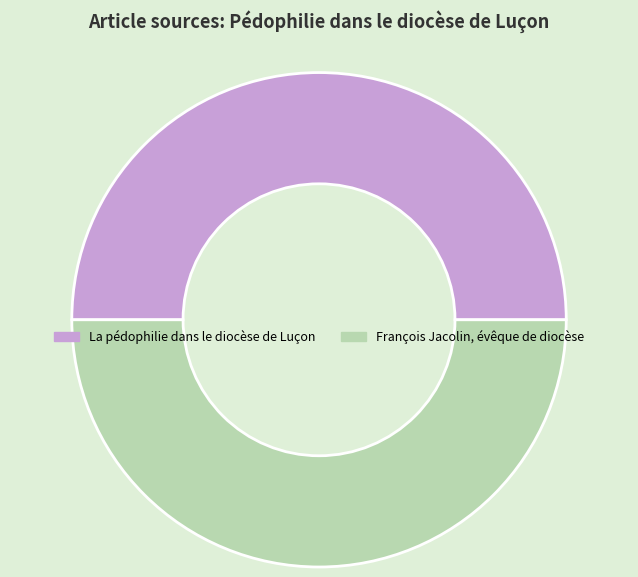

How many segments does this pie chart have?

2